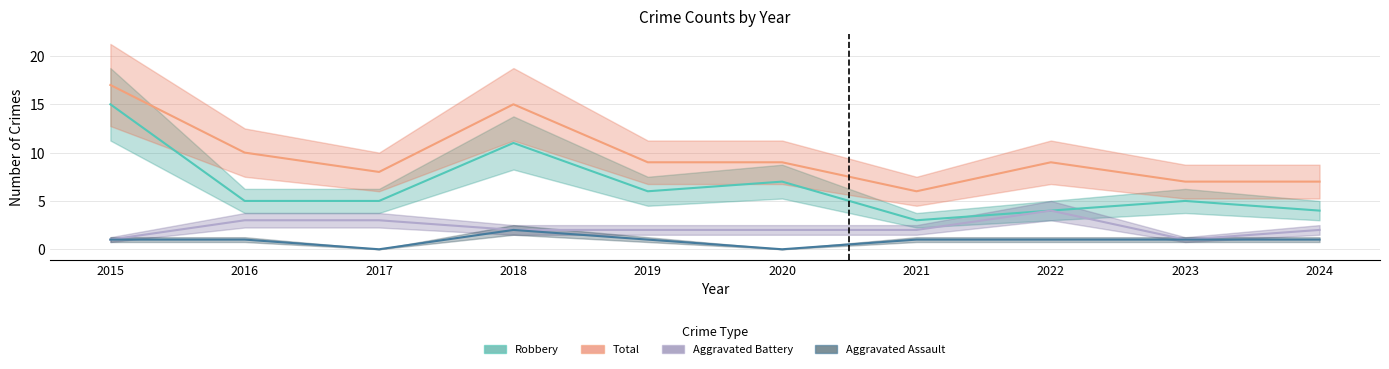

Which series changed the most between 2015 and 2019?

Robbery